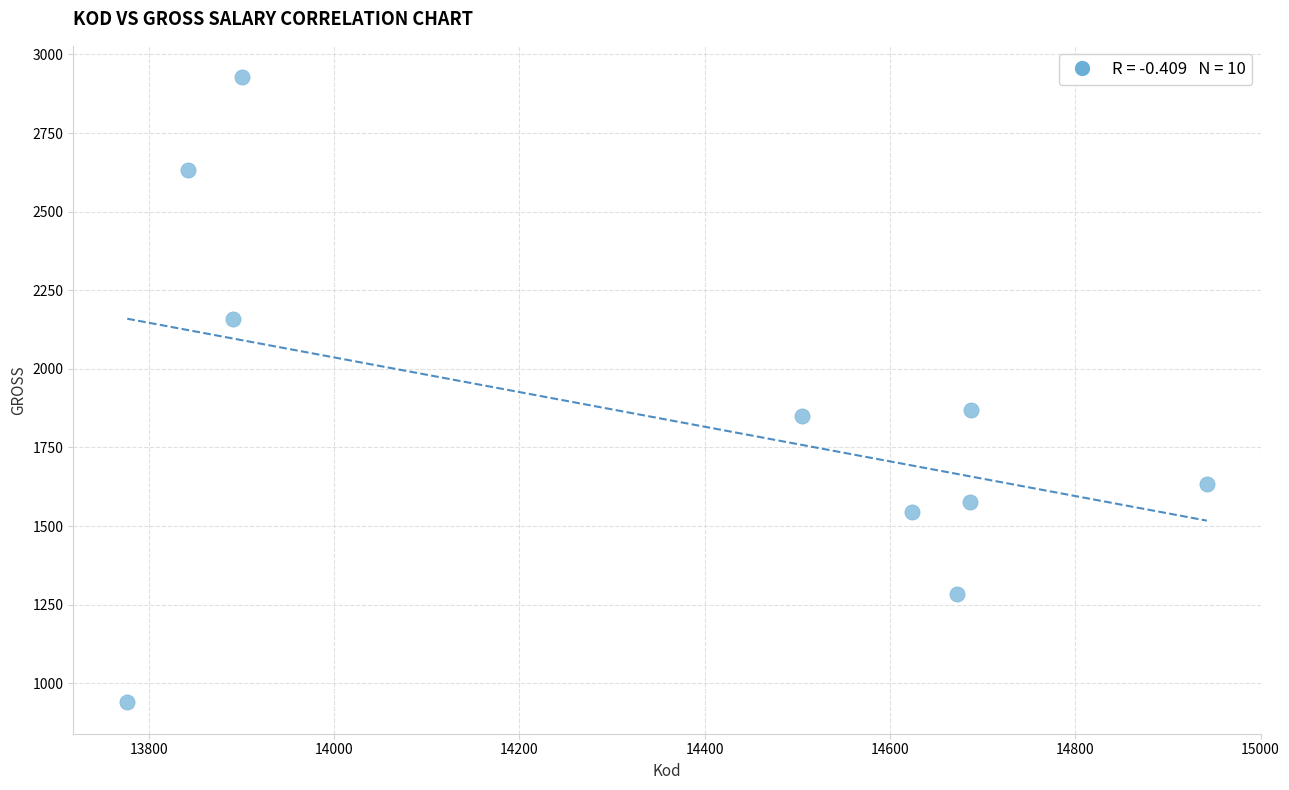

What is the average Y value?

1842